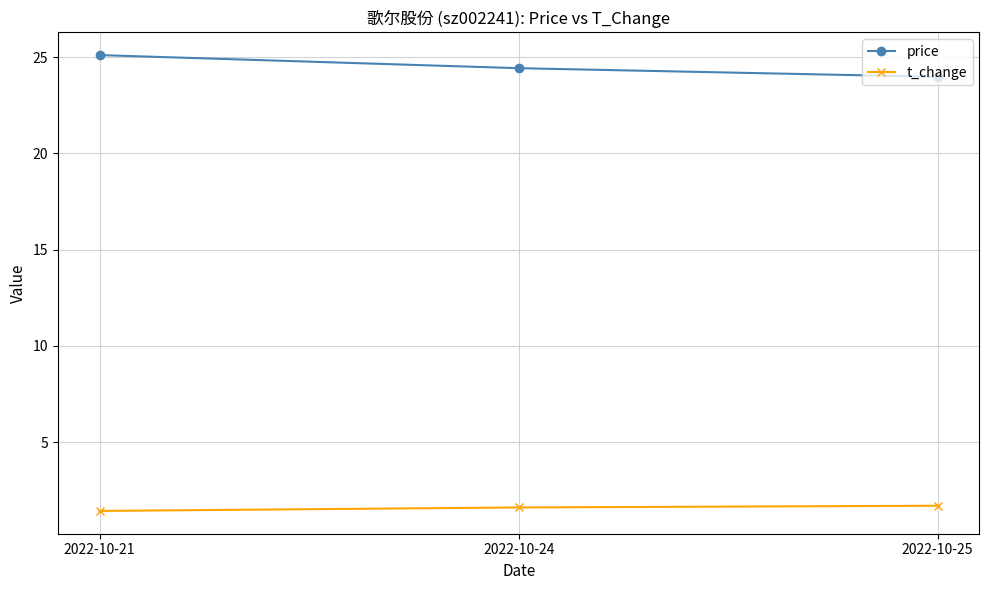

Which label corresponds to the largest value in the chart?

2022-10-21